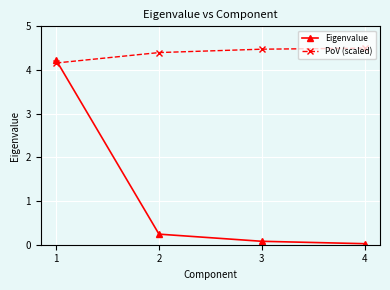

What is the average value of the Eigenvalue series?

1.1